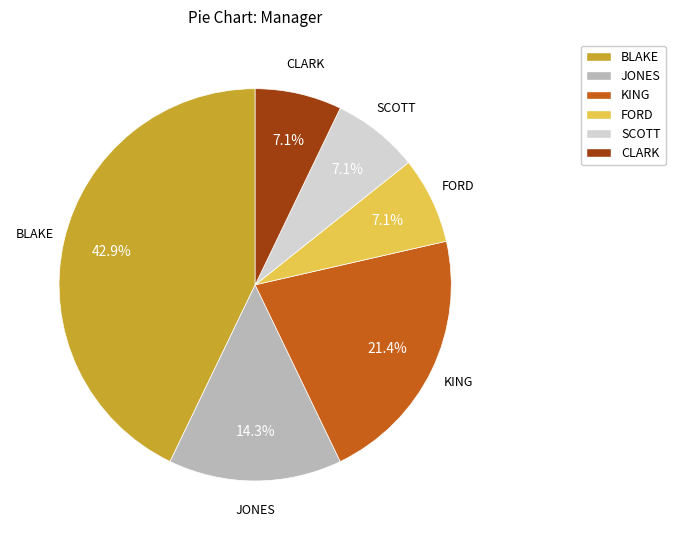

What percentage is NOT represented by CLARK?

92.9%